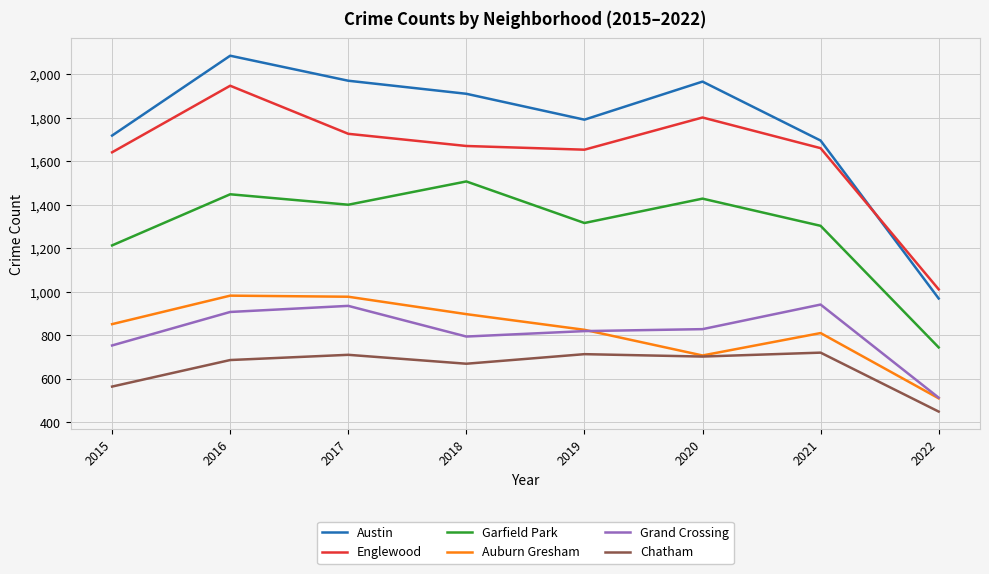

How many lines are shown in the chart?

6